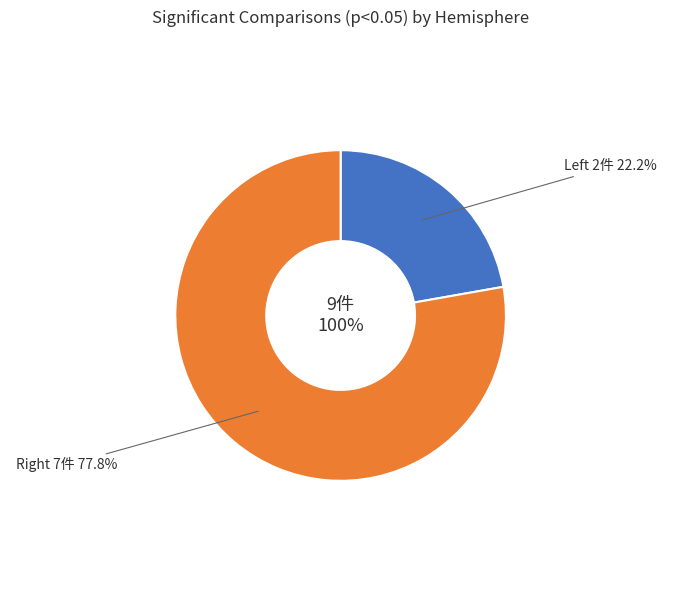

Rank the categories by value from lowest to highest.

Left, Right